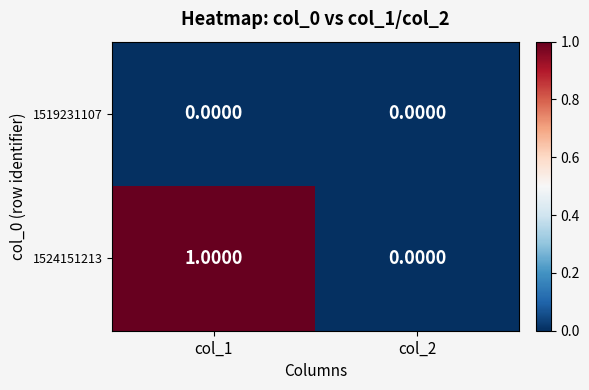

At which category is the sum across all series the highest?

col_1